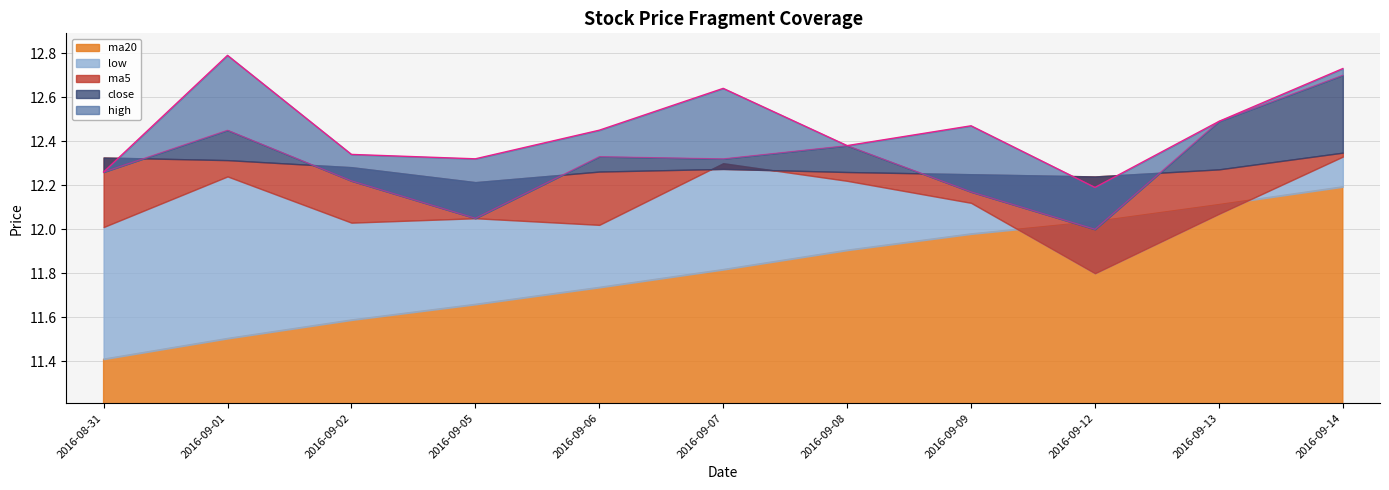

How many data points does each series have?

11